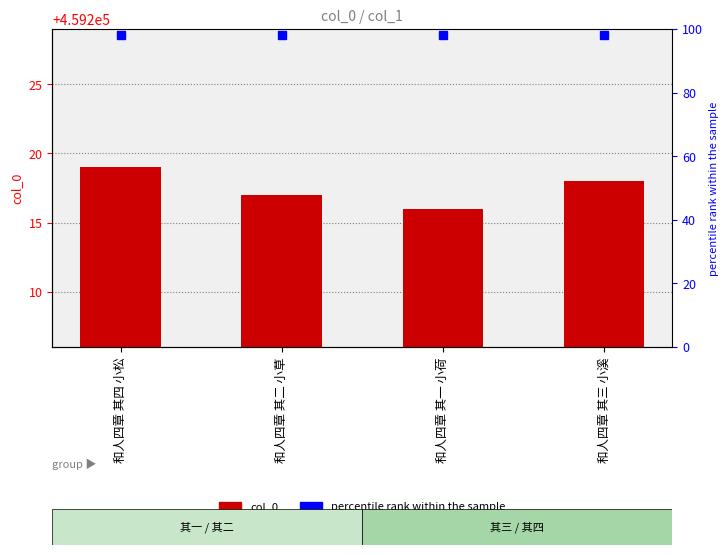

At which label does the data first exceed 459218?

和人四章 其四 小松